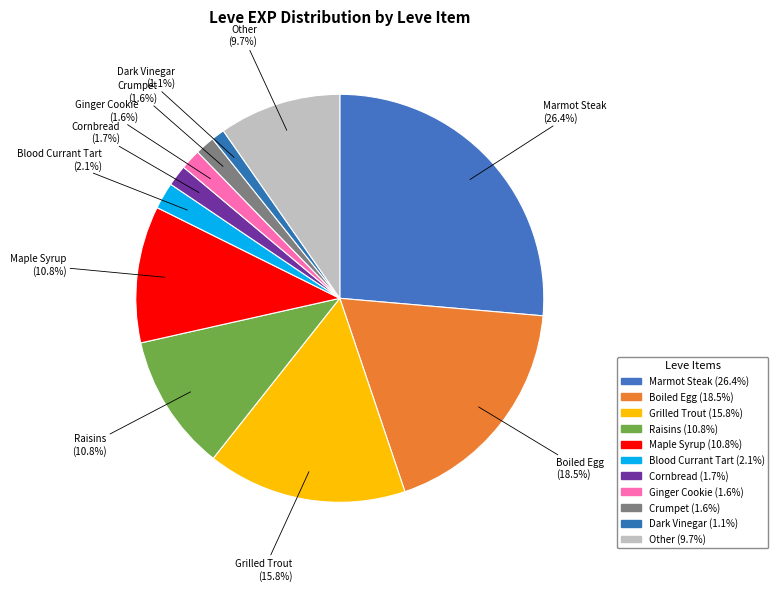

Is there any slice that represents more than half of the pie?

No